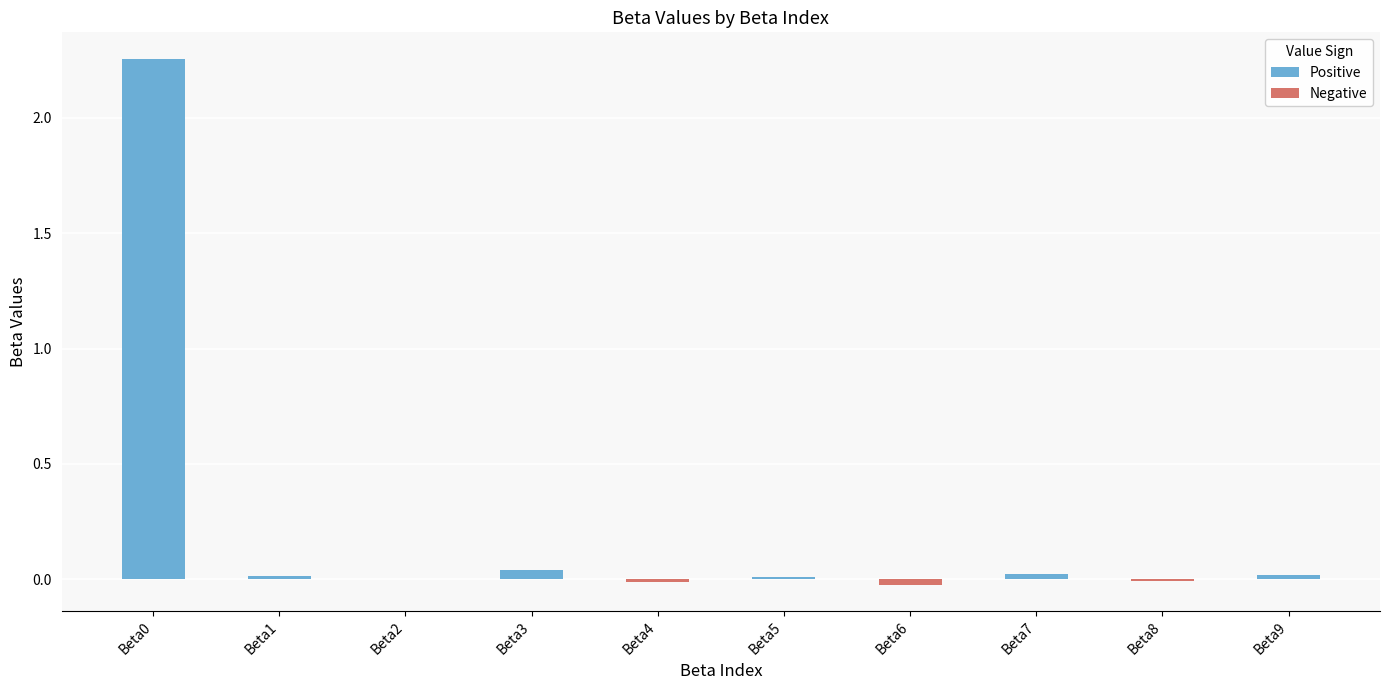

The value at Beta0 is 3.5. True or false?

False